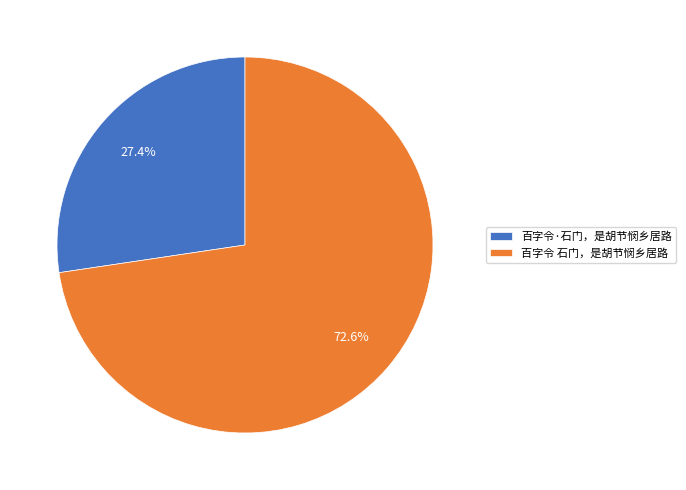

The 百字令·石门，是胡节悯乡居路 slice represents 36% of the pie. True or false?

False